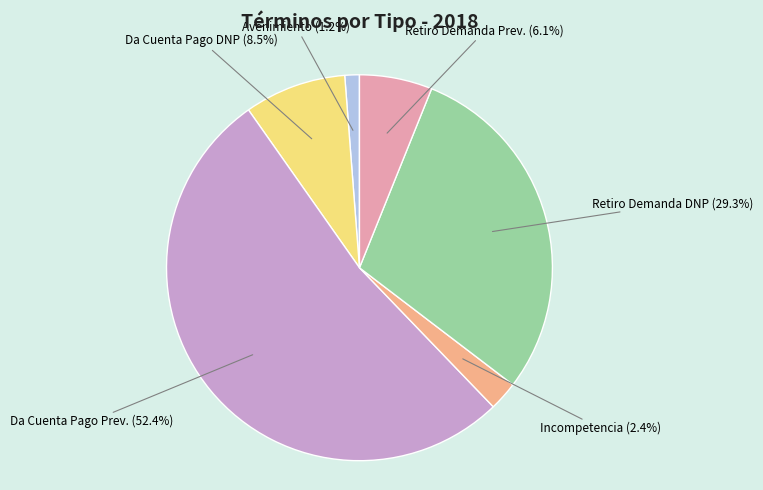

Is there any slice that represents more than half of the pie?

Yes